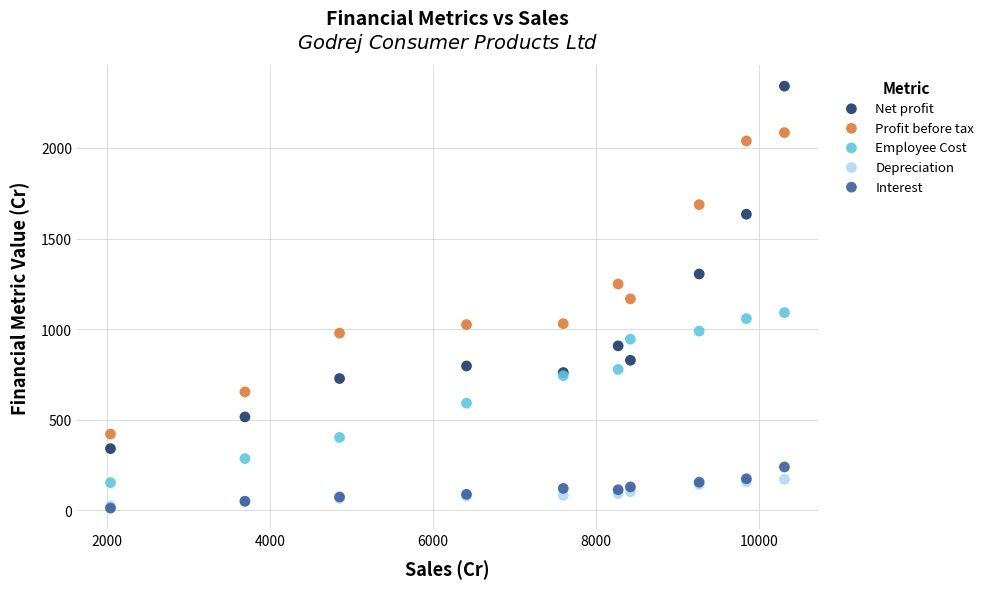

Which series has the largest Y range (max minus min)?

Net profit